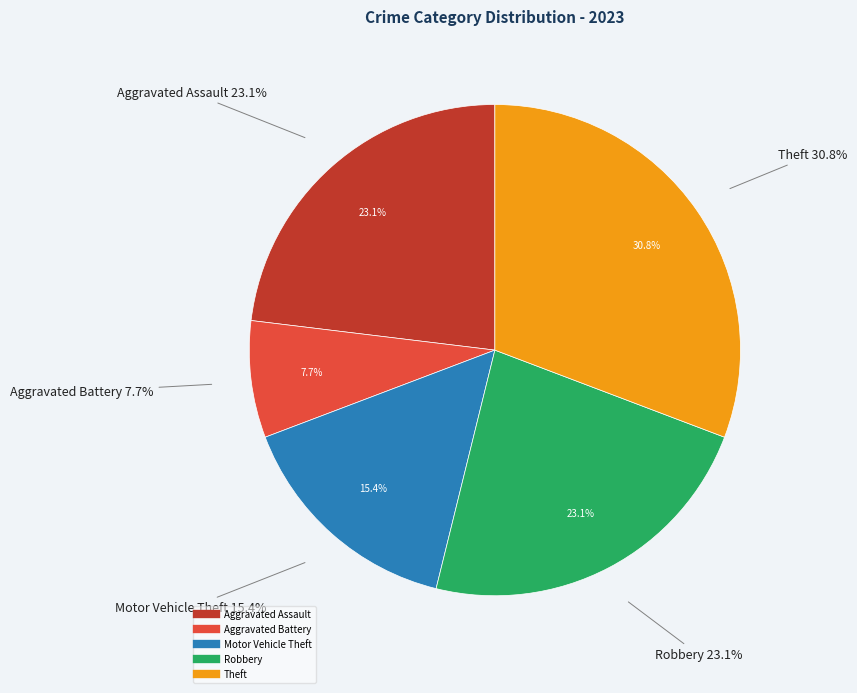

Is it true that Motor Vehicle Theft is 15% of the pie?

True